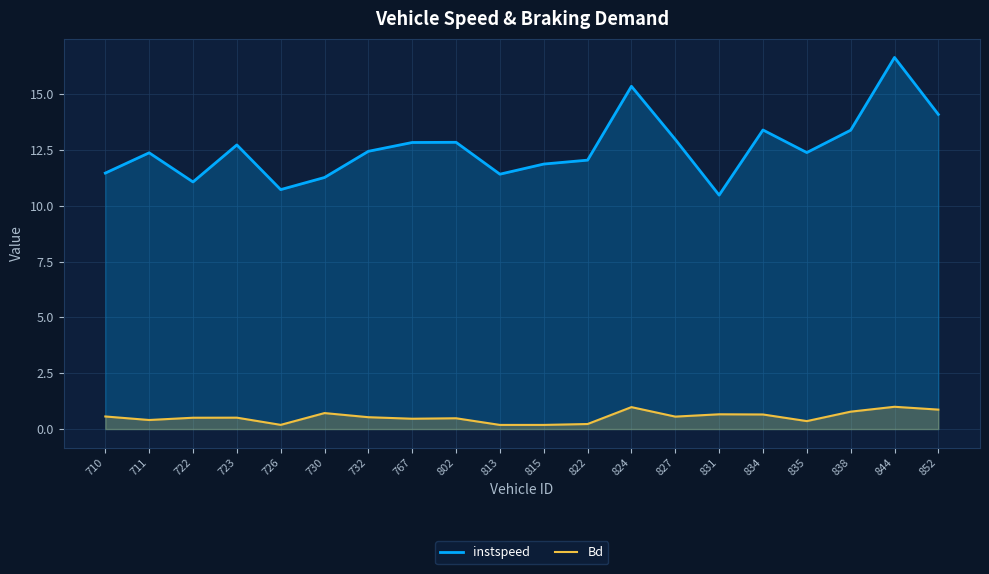

Which category has the lowest value in the instspeed series?

831